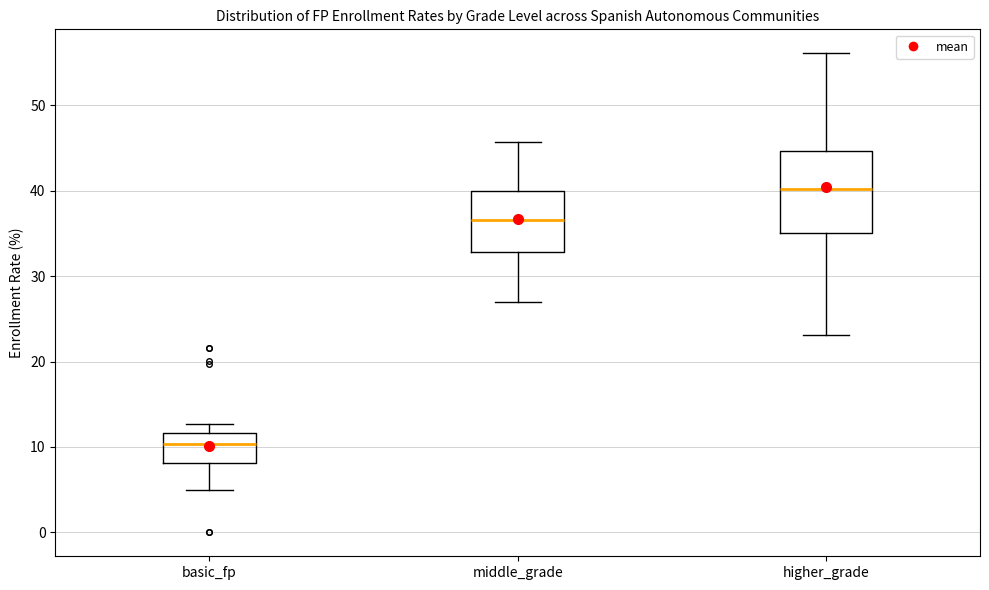

Which box's median line is the lowest?

basic_fp